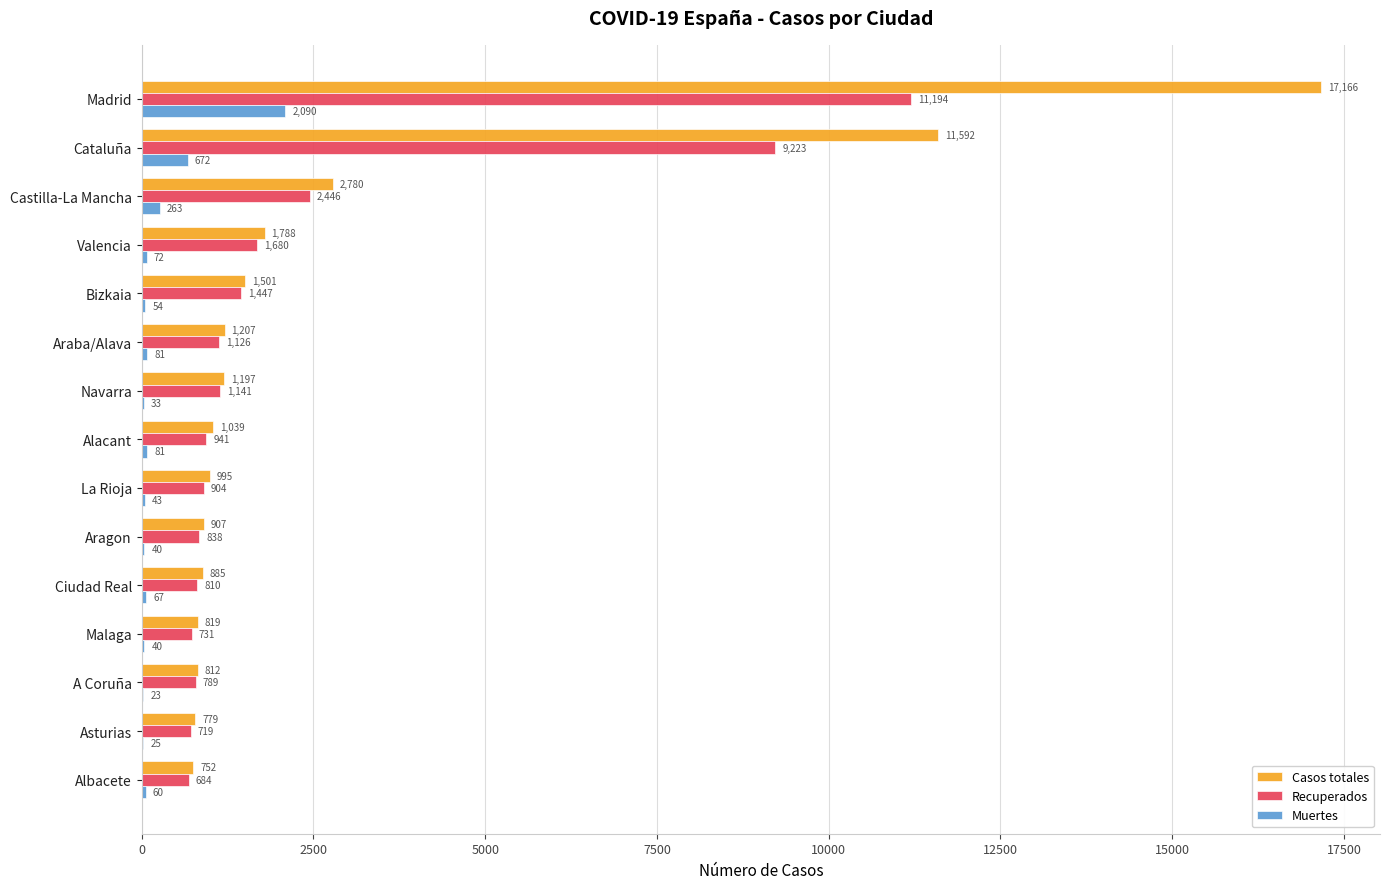

Count the number of data series in this chart.

3